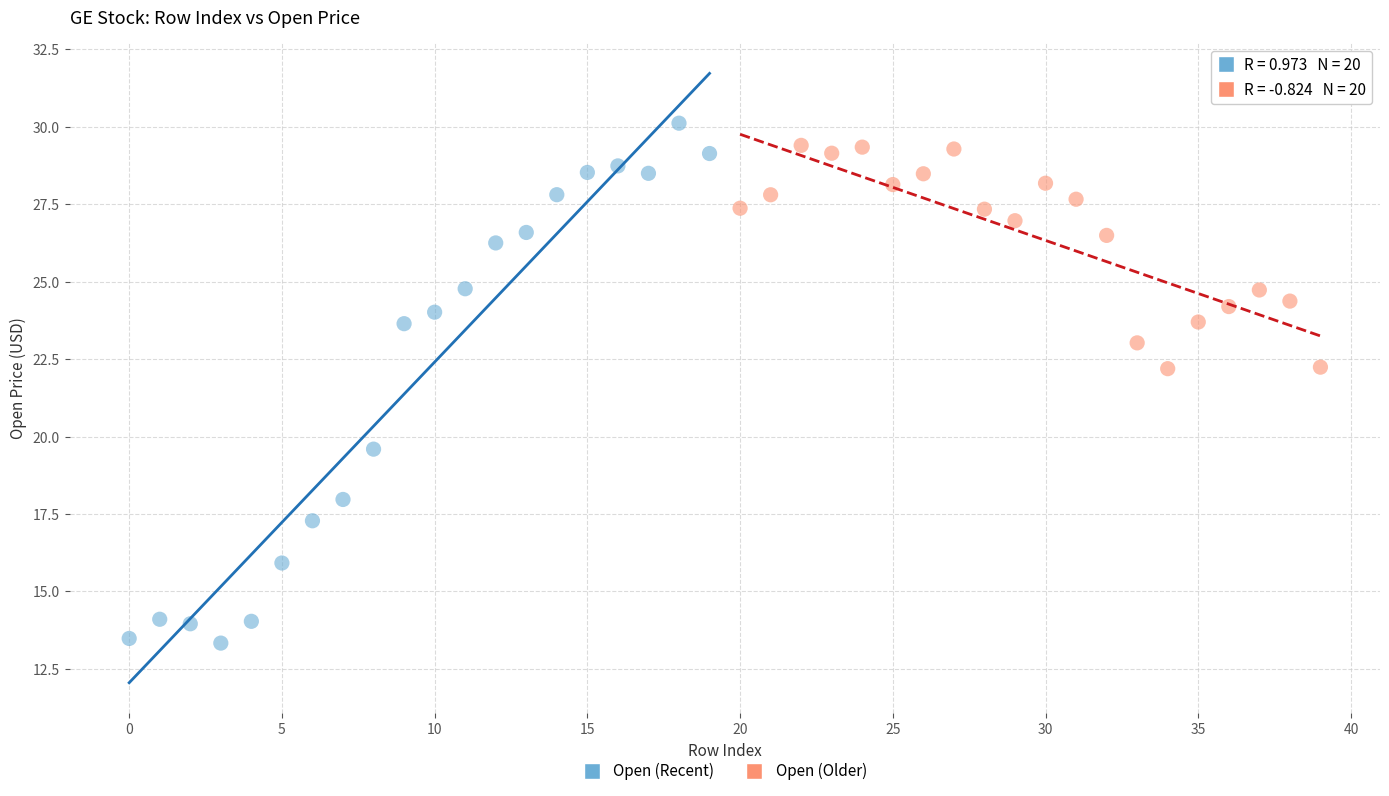

Which series contains the lowest Y value?

Open (Recent)